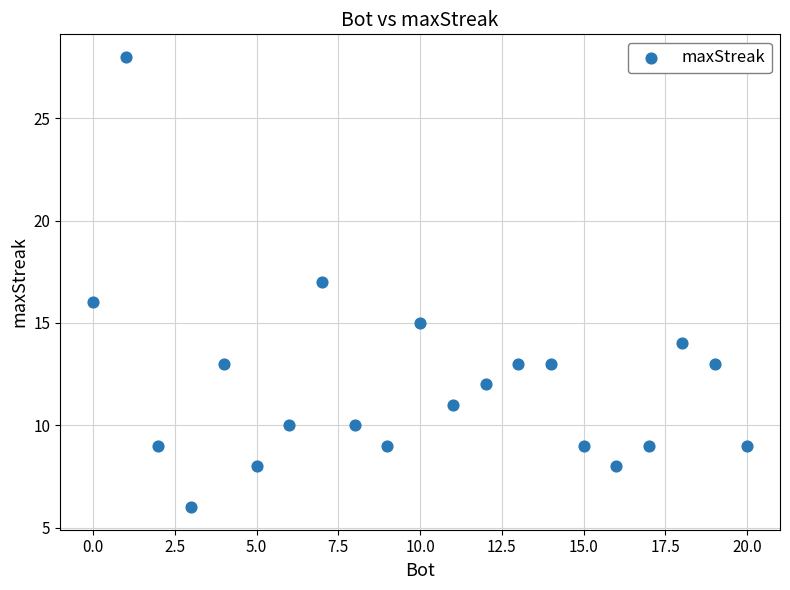

What is the range of X values (max minus min)?

20